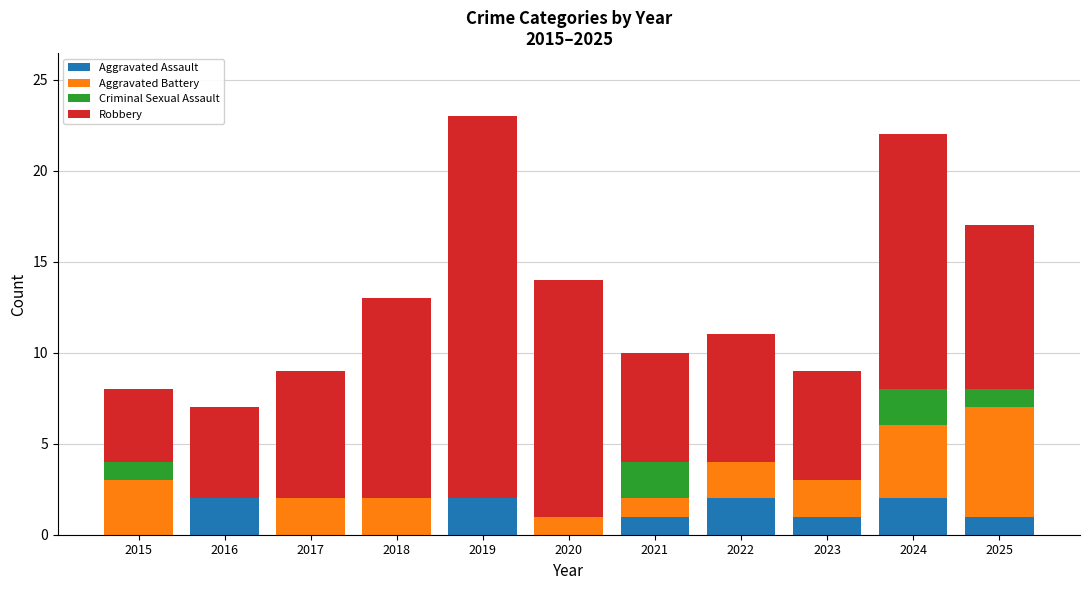

What is the sum of all Aggravated Assault values?

11